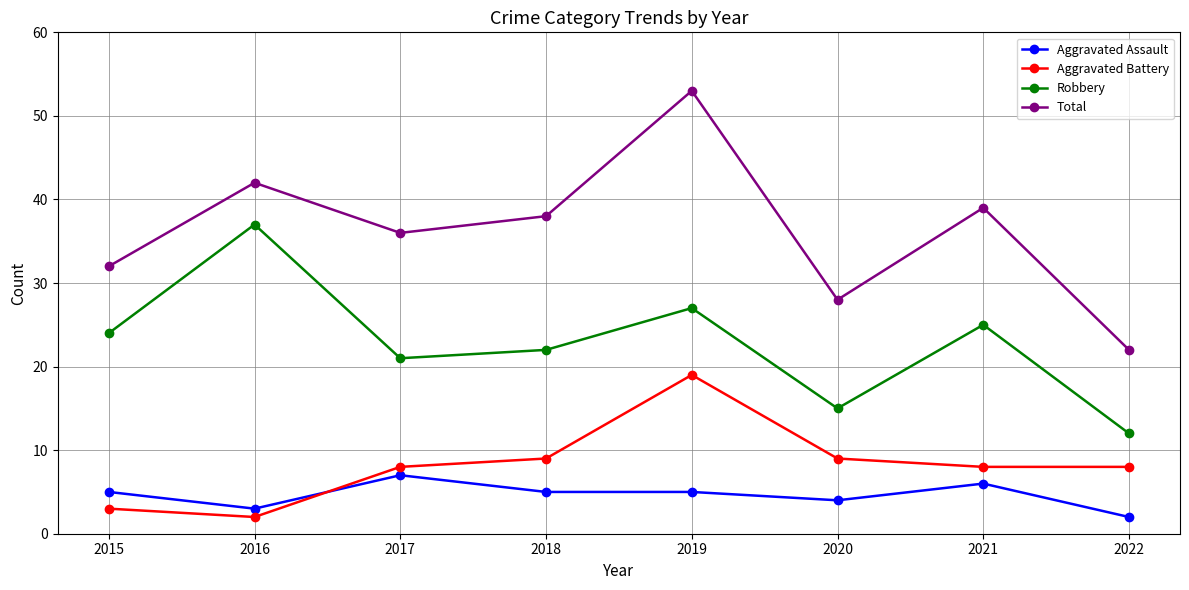

The value of Robbery at 2016 is 37. True or false?

True